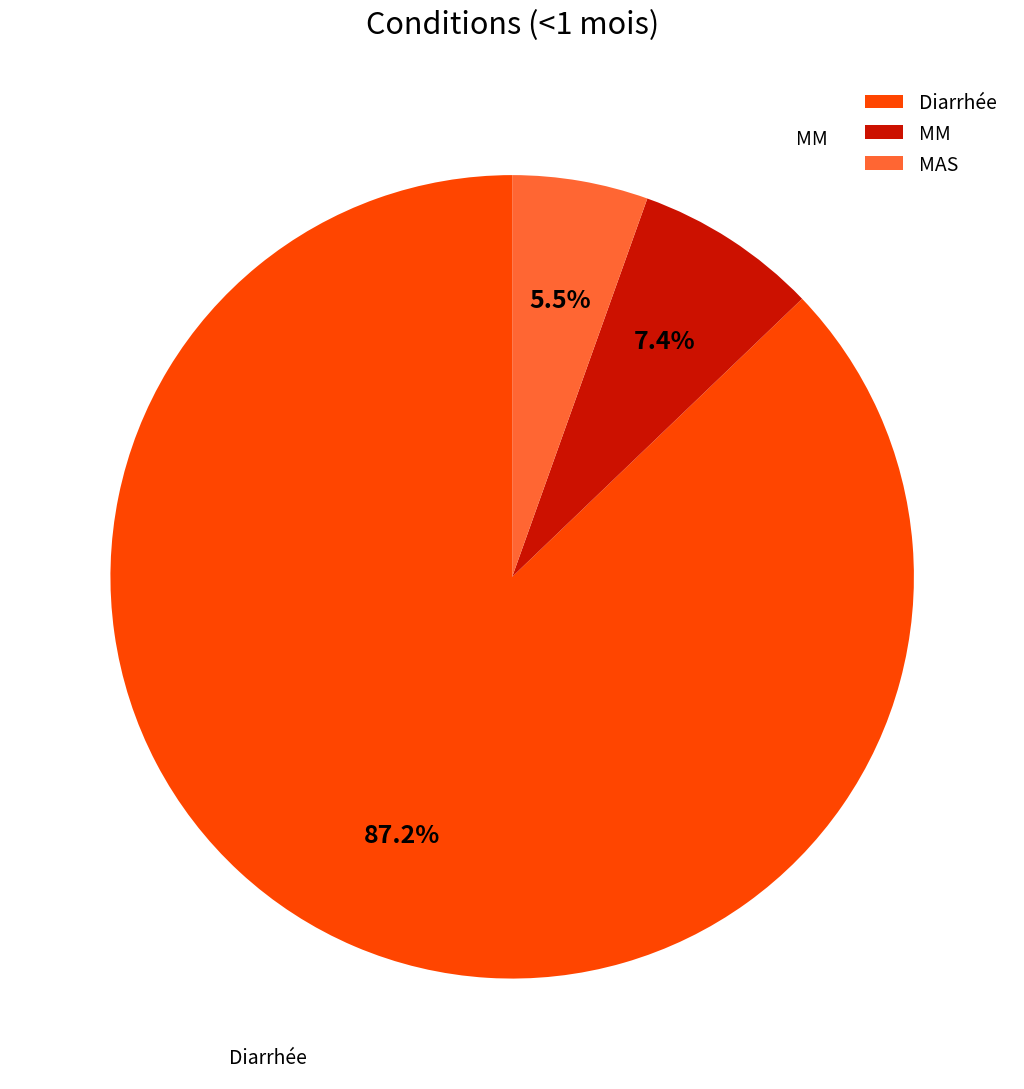

Is it true that MM is 7% of the pie?

True